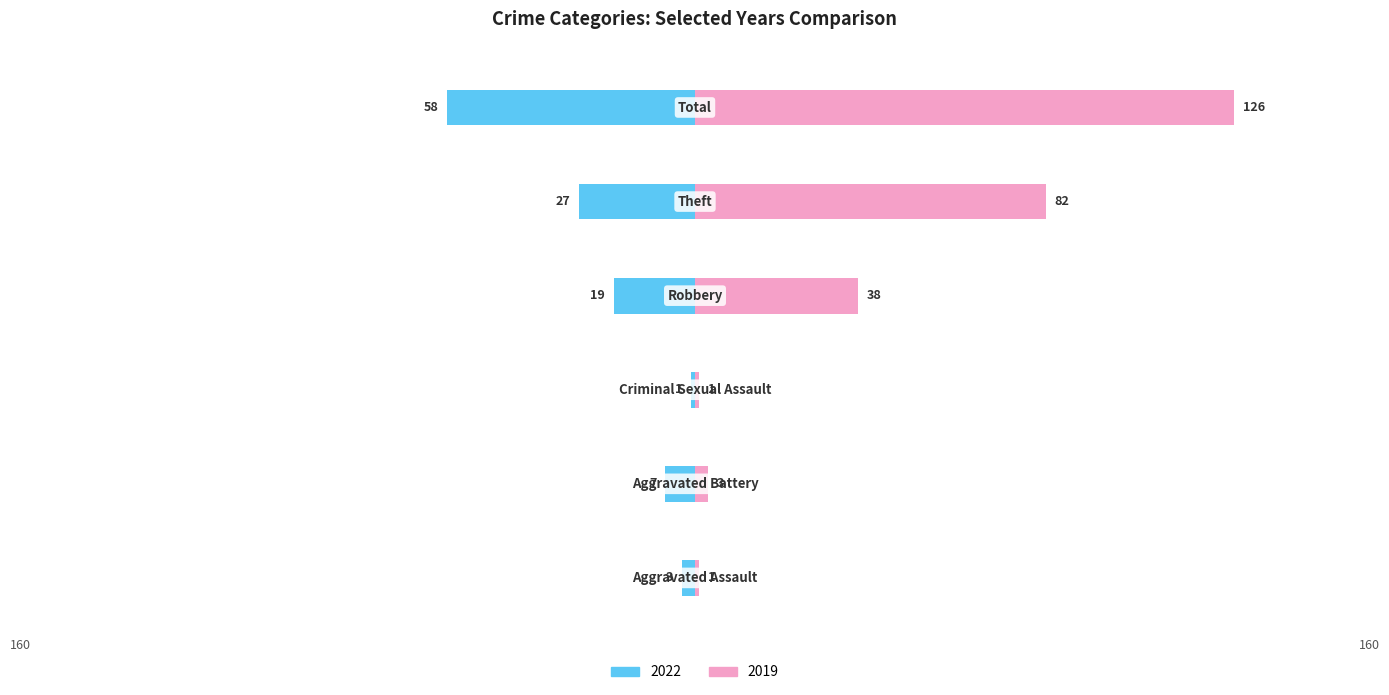

What position from the right is Criminal Sexual Assault?

4